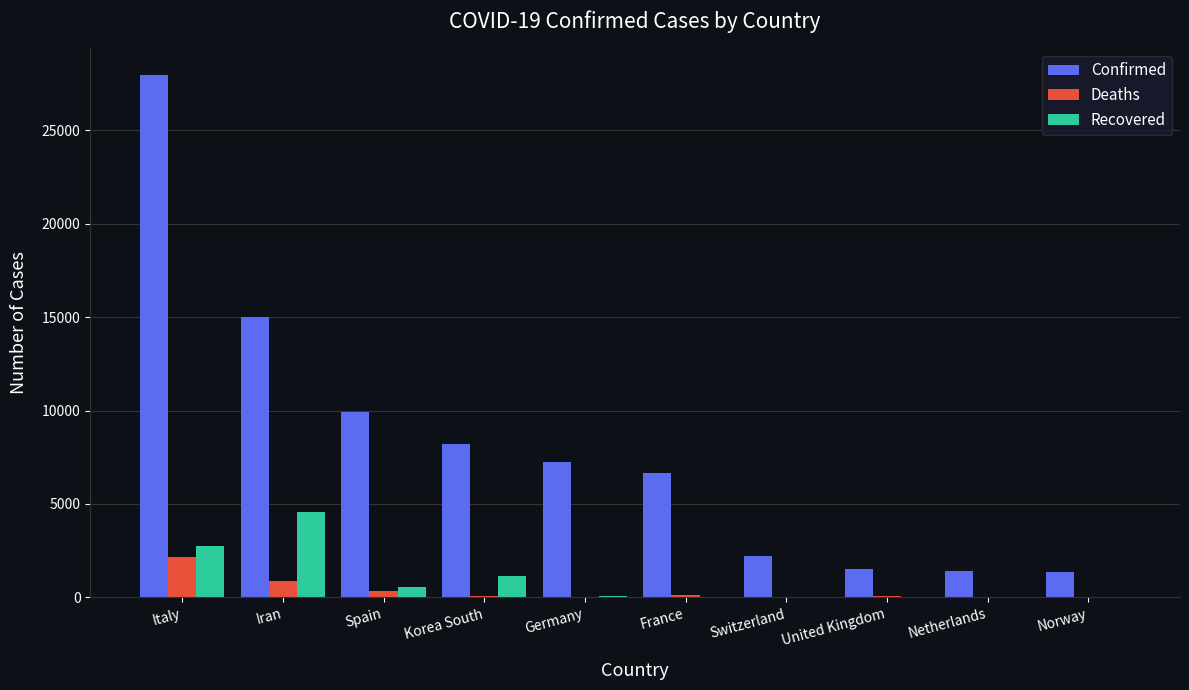

True or false: Confirmed has a value of 8236 at Korea South.

True